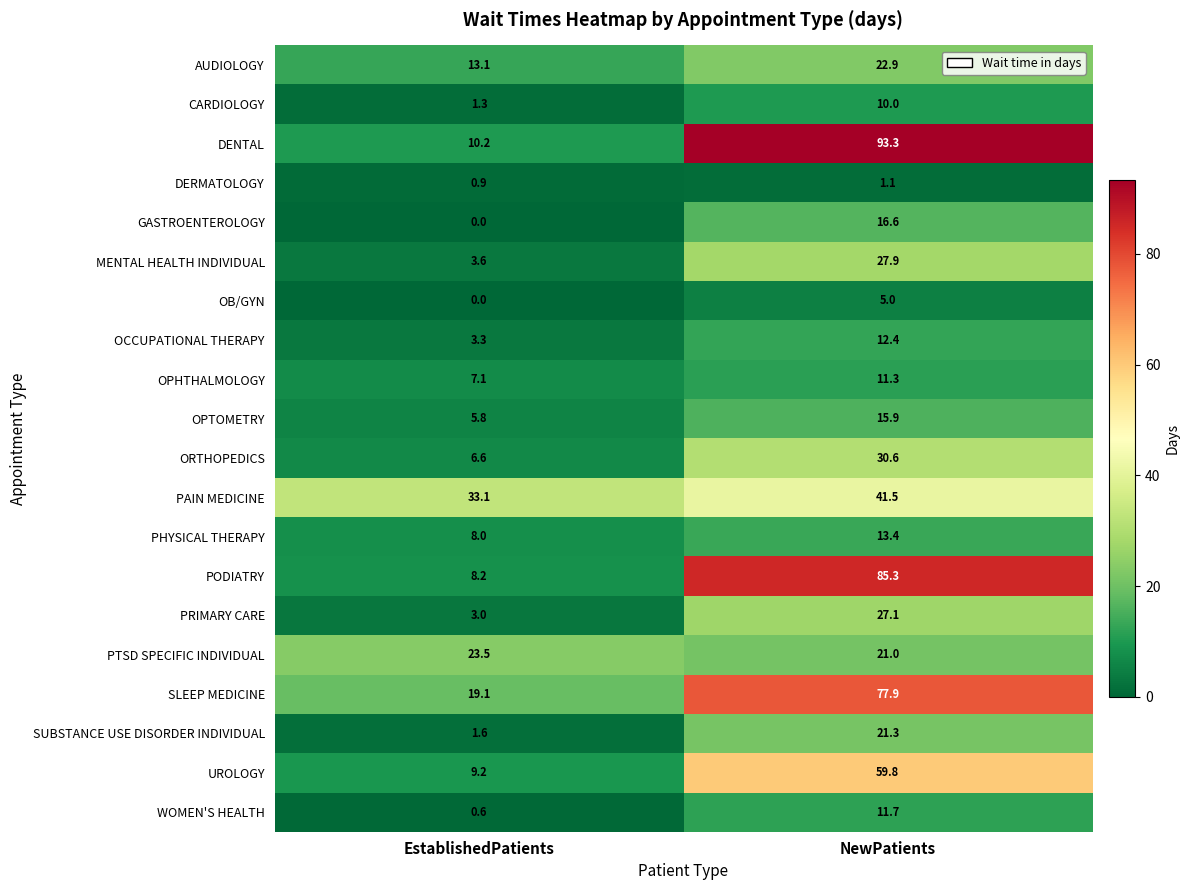

What is the total value across all series at NewPatients?

606.0